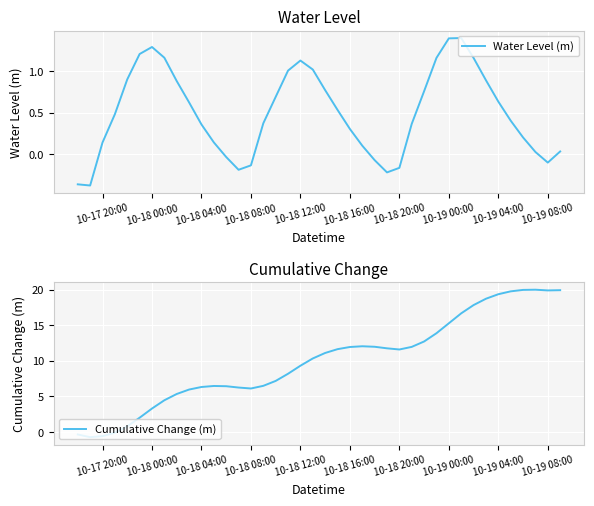

What is the value of the Water Level (m) point at the 5th from the left?

0.9